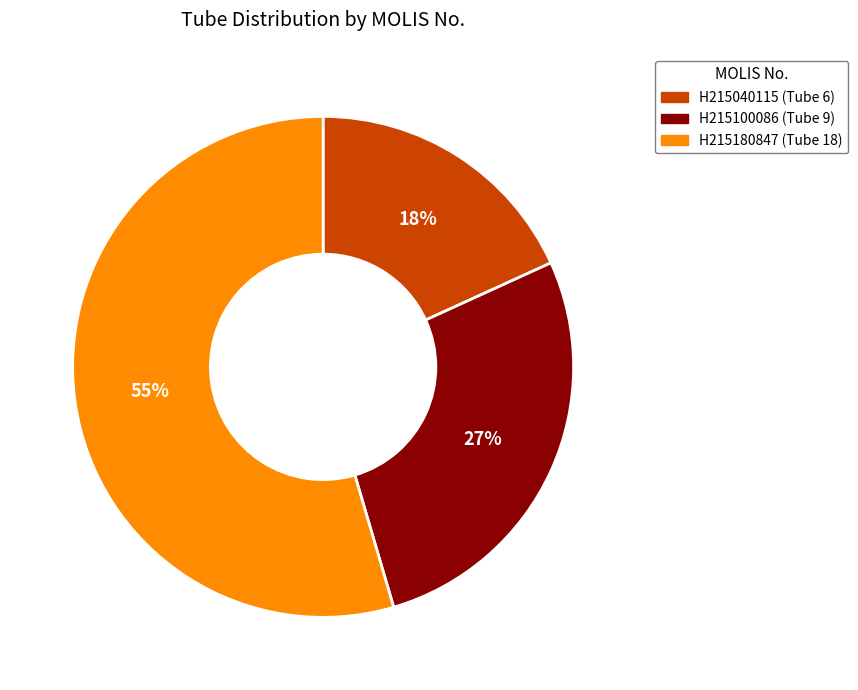

What is the smallest slice in the pie chart?

H215040115